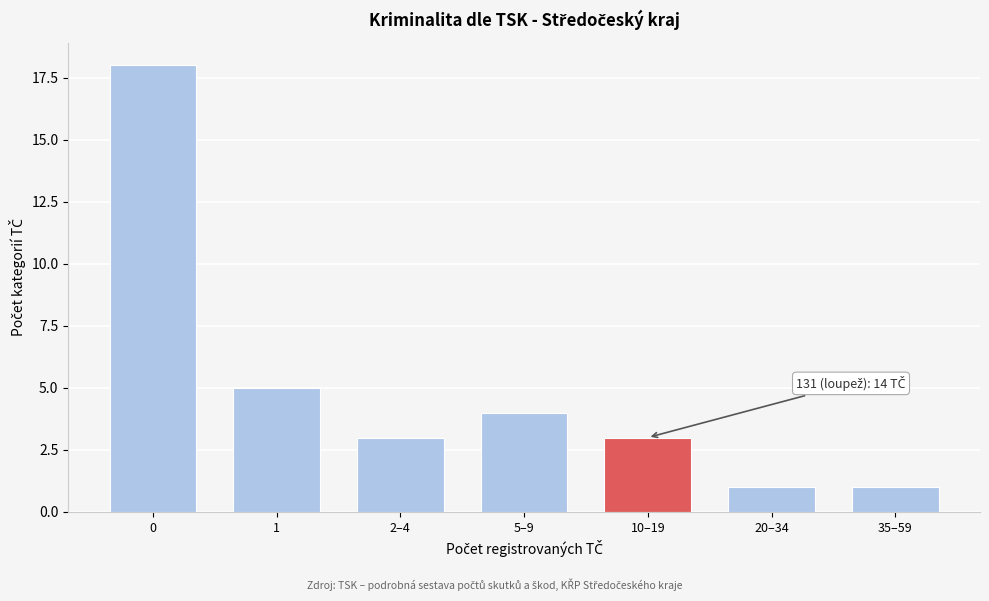

Reading right to left, transcribe all the data shown in this chart.

1	1	3	4	3	5	18